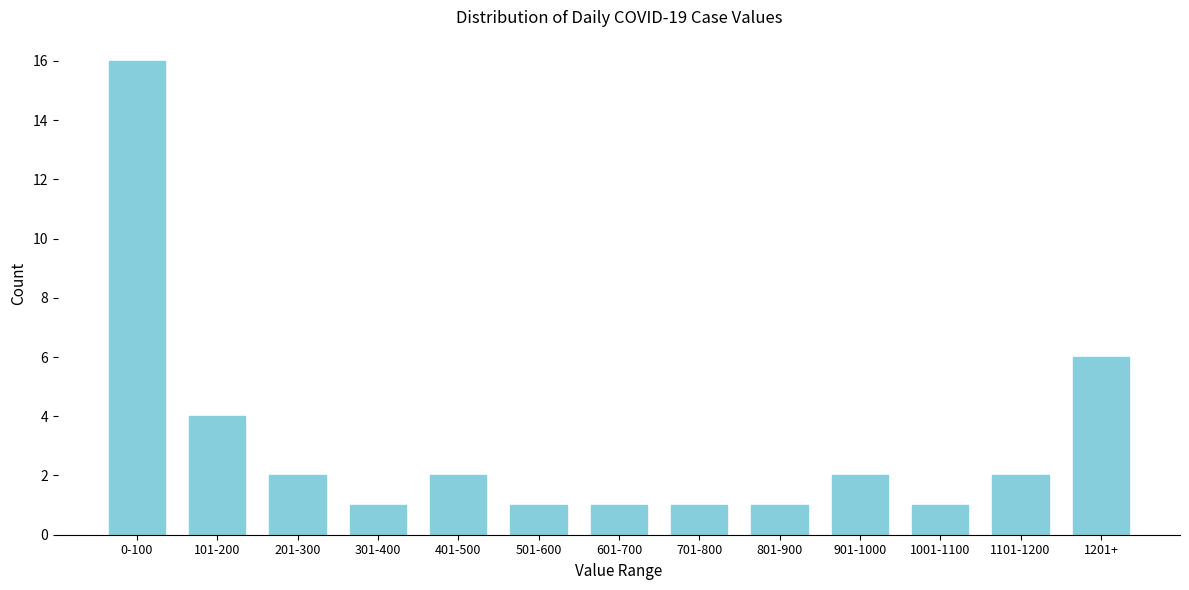

Reading left to right, what are all the values shown in this chart?

0-100=16	101-200=4	201-300=2	301-400=1	401-500=2	501-600=1	601-700=1	701-800=1	801-900=1	901-1000=2	1001-1100=1	1101-1200=2	1201+=6